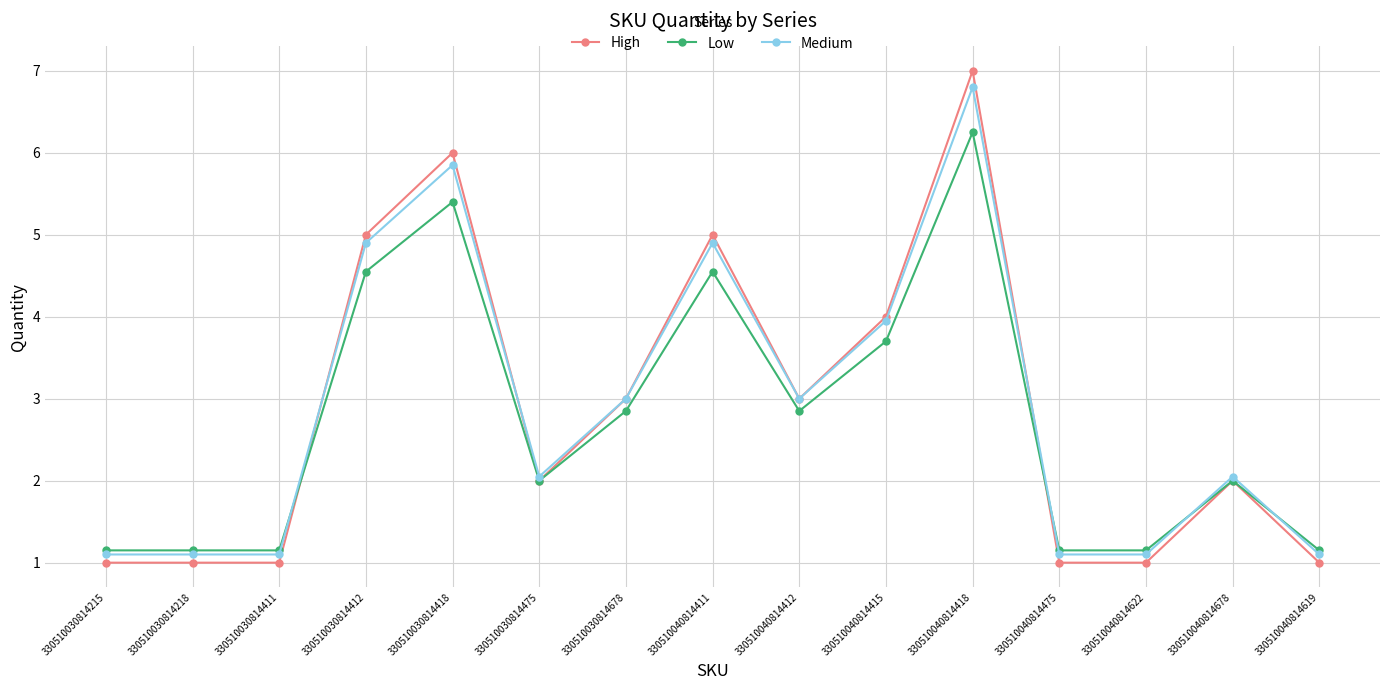

Rank the series by their maximum value, from highest to lowest.

High, Medium, Low